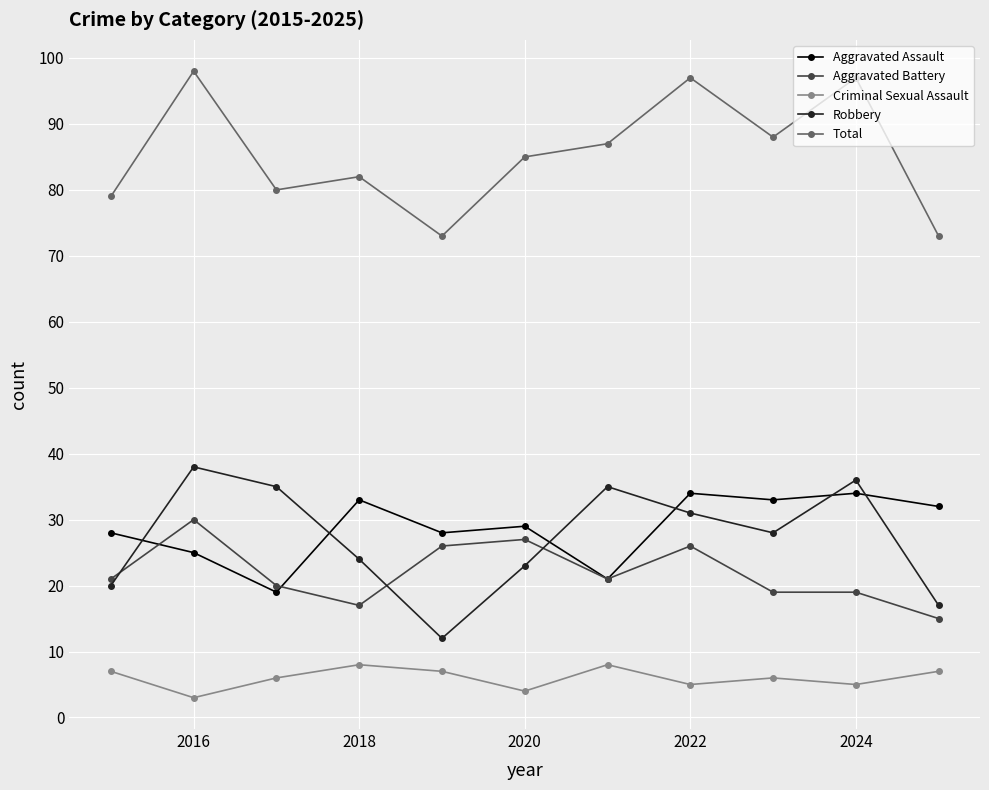

What are all the series names shown in the legend?

Aggravated Assault, Aggravated Battery, Criminal Sexual Assault, Robbery, Total